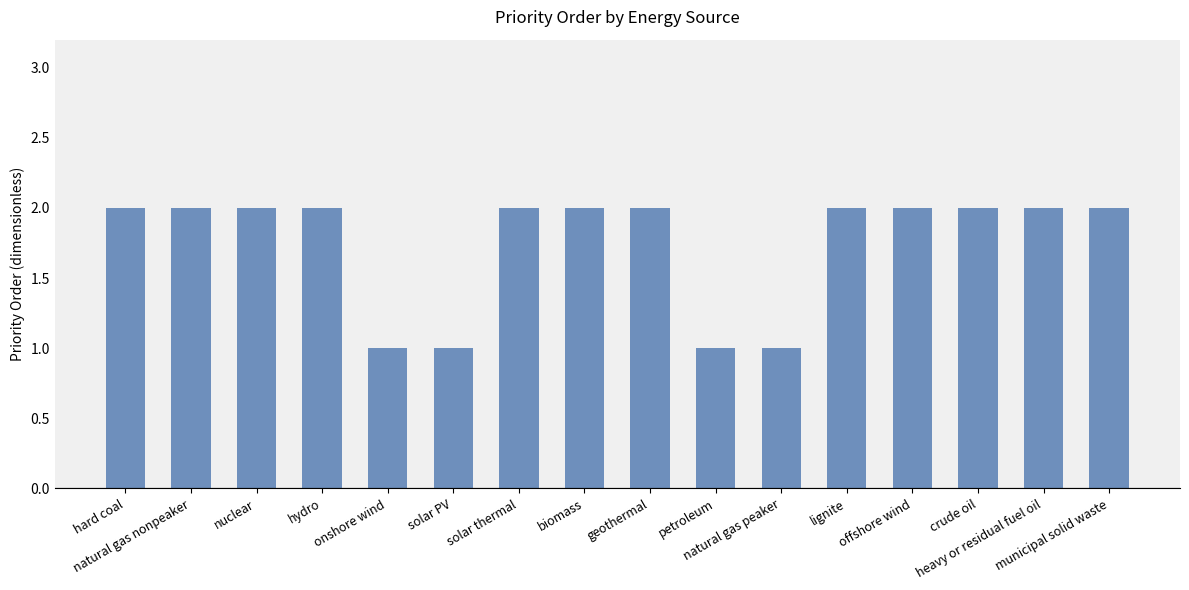

Reading right to left, list all the values displayed in this chart.

municipal solid waste=2	heavy or residual fuel oil=2	crude oil=2	offshore wind=2	lignite=2	natural gas peaker=1	petroleum=1	geothermal=2	biomass=2	solar thermal=2	solar PV=1	onshore wind=1	hydro=2	nuclear=2	natural gas nonpeaker=2	hard coal=2